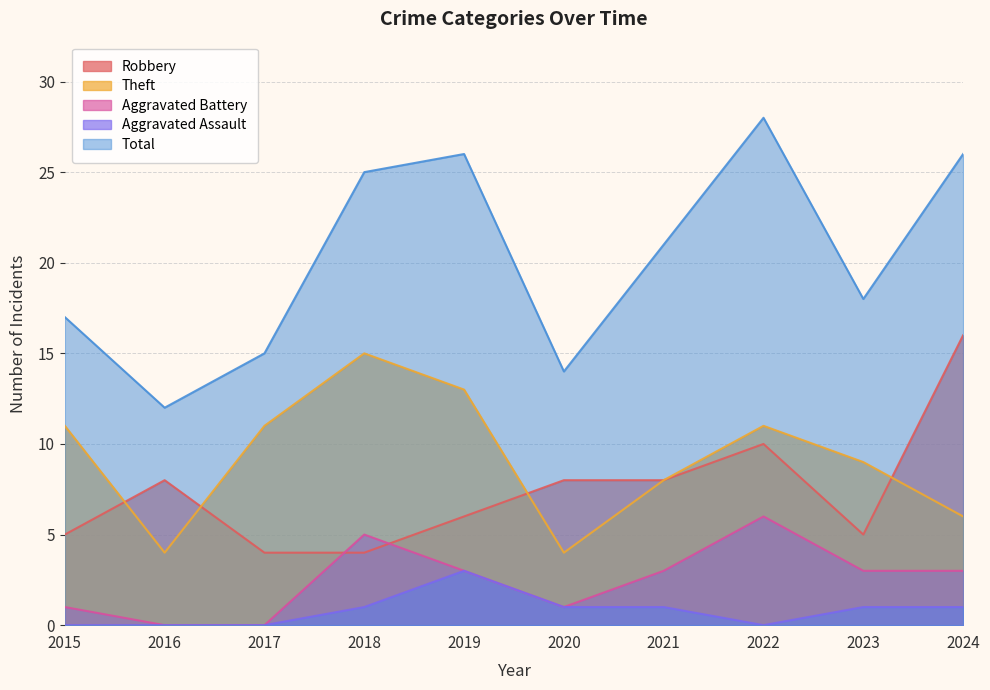

How many positive values does the Aggravated Battery series have?

8